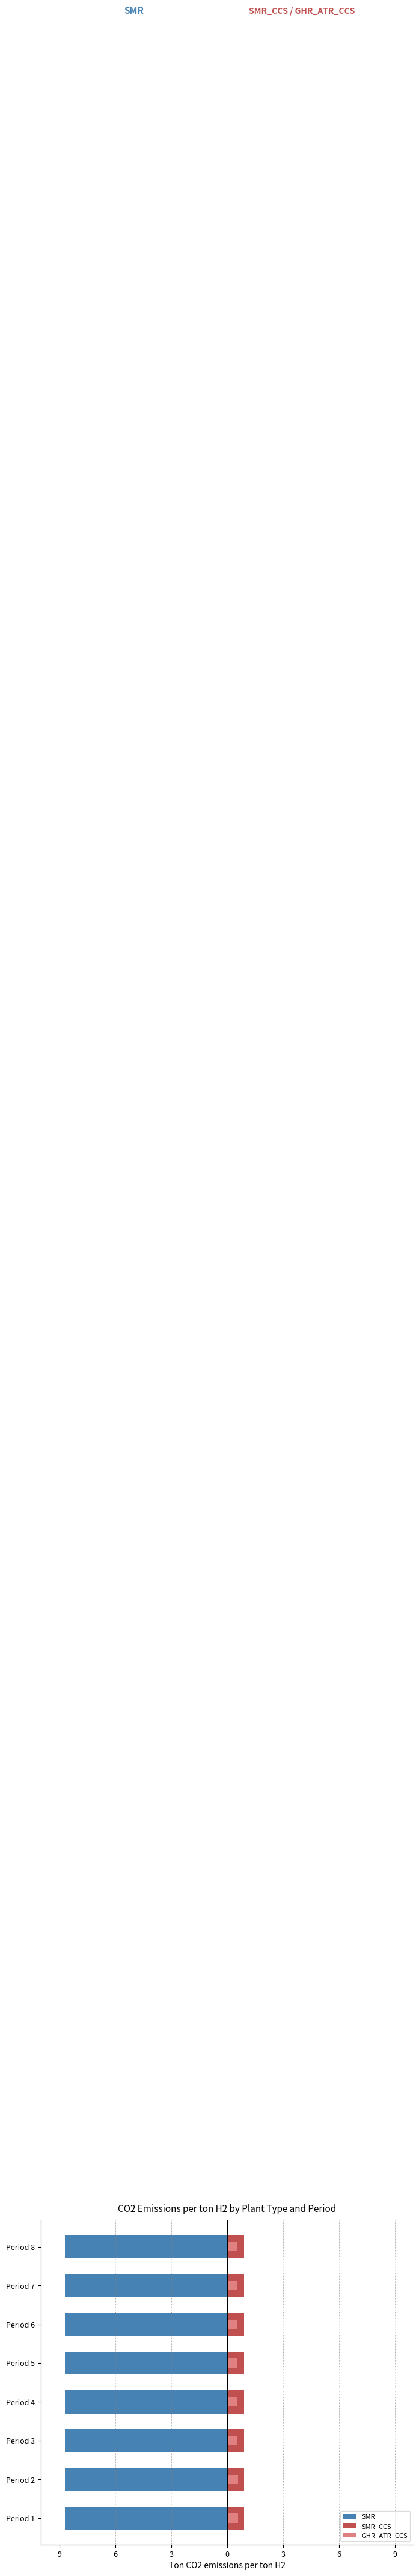

At how many categories does at least one series exceed 0?

8